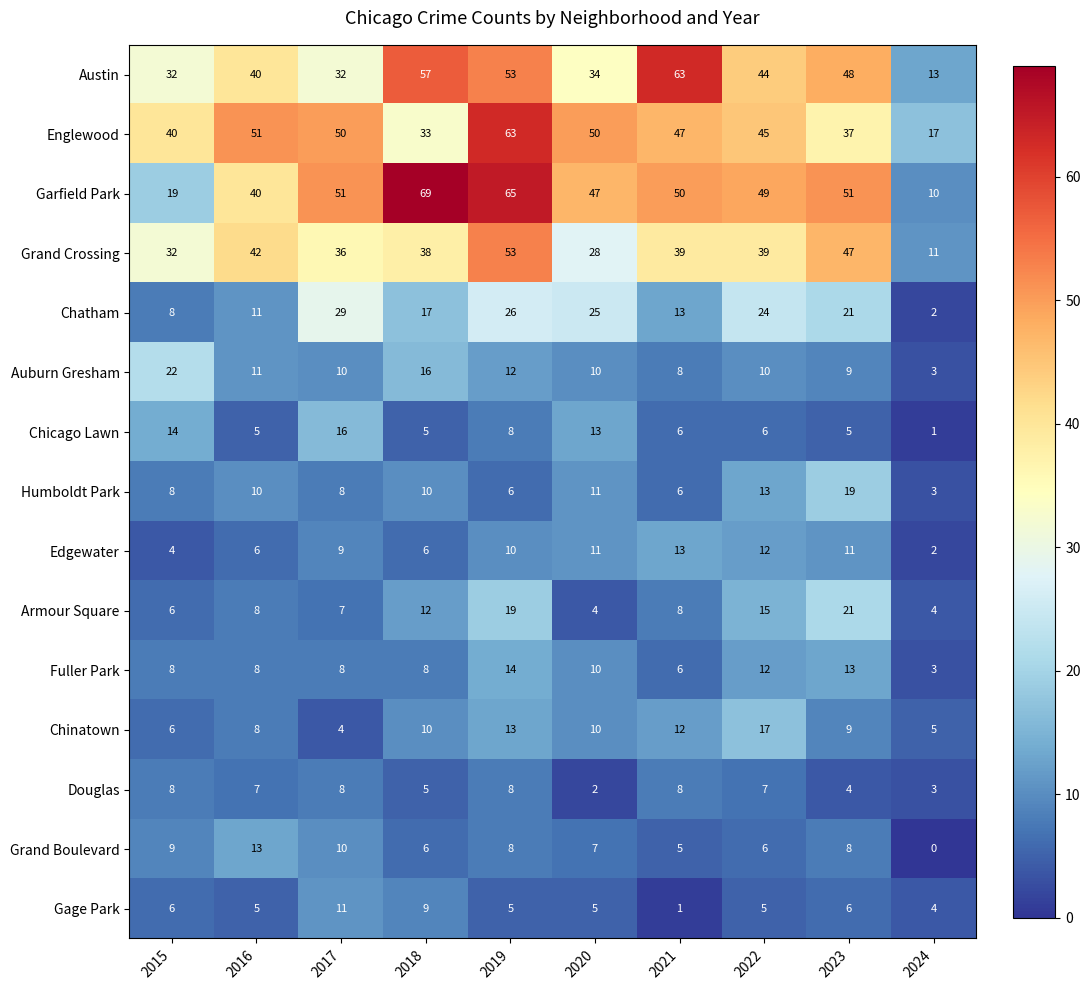

What is the maximum value shown in the chart?

69